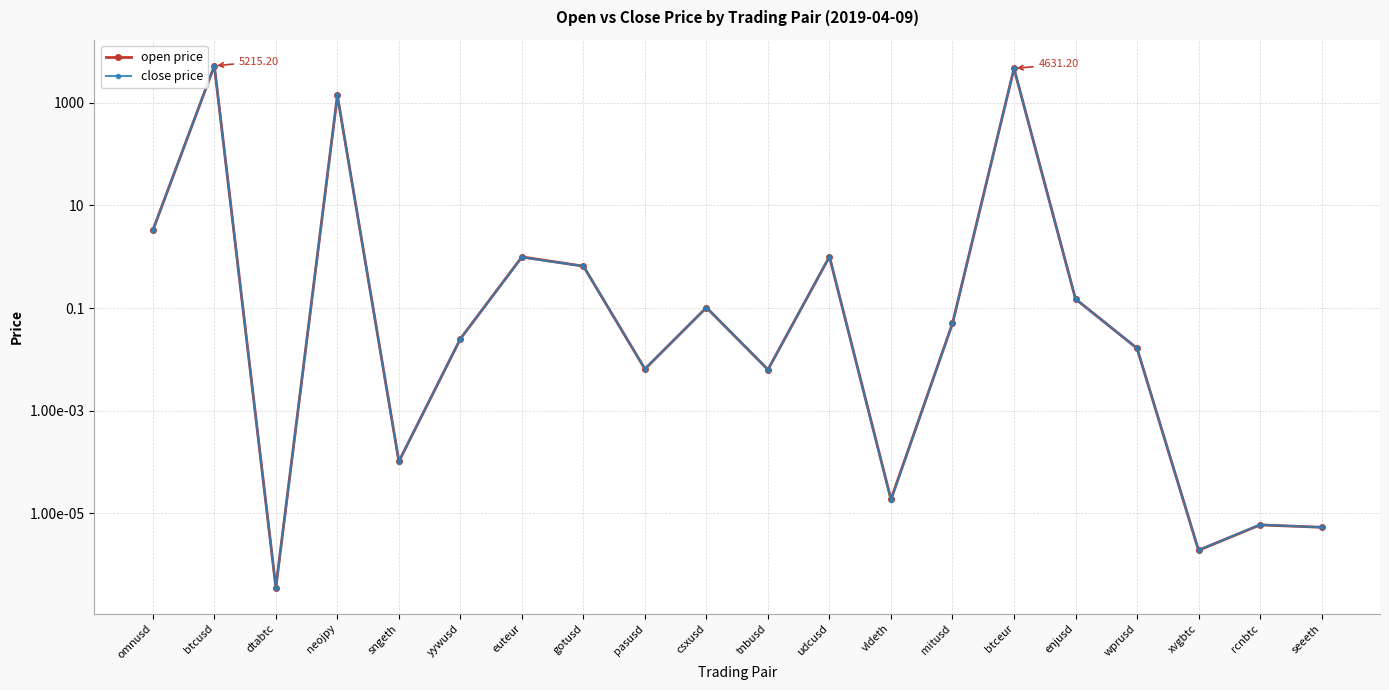

Rank the series by their average value, from highest to lowest.

close price, open price